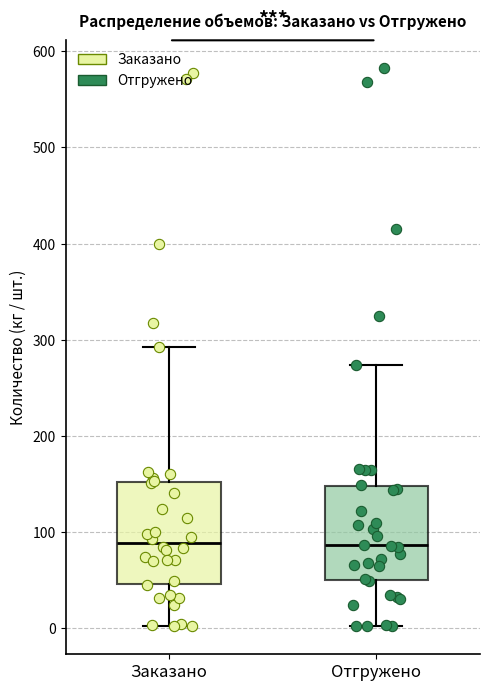

Reading left to right, transcribe this box plot: for each box, give where its median line is, the range the box spans, and where its two whiskers end, as read against the y-axis. The values are not printed on the chart, so give them approximately, as read against the axis.

Заказано: median 90, box 50 to 150, whiskers 0 to 290
Отгружено: median 90, box 50 to 150, whiskers 0 to 270